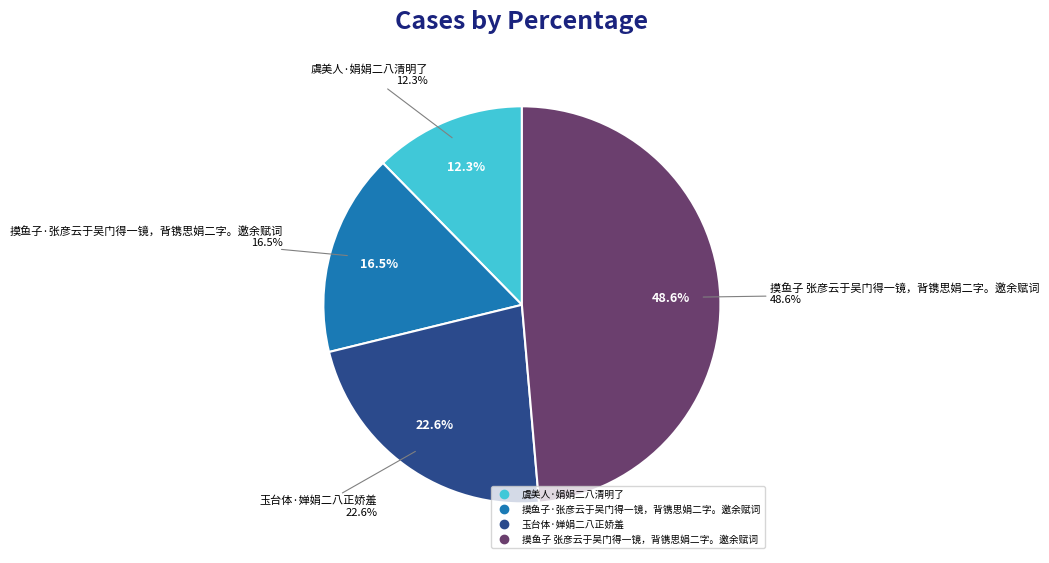

To the nearest percent, what is the average slice percentage?

25%